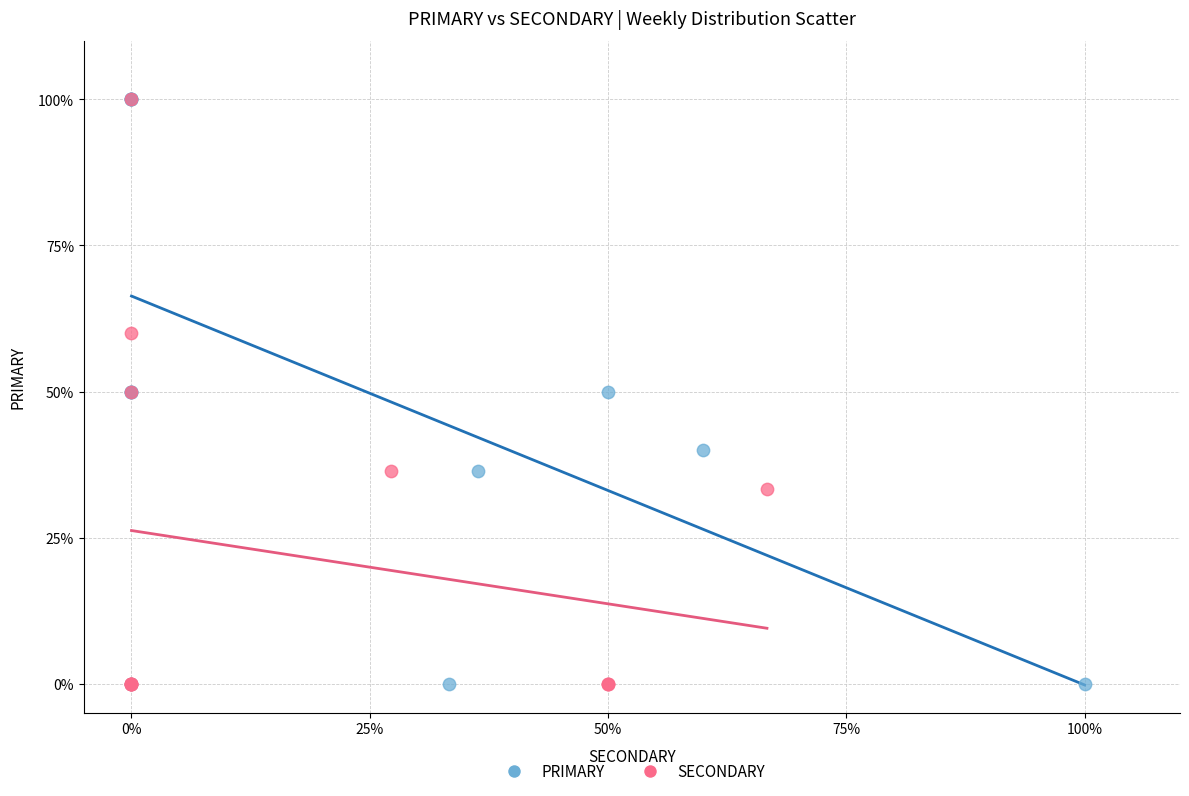

What are all the series names shown in the legend?

PRIMARY, SECONDARY